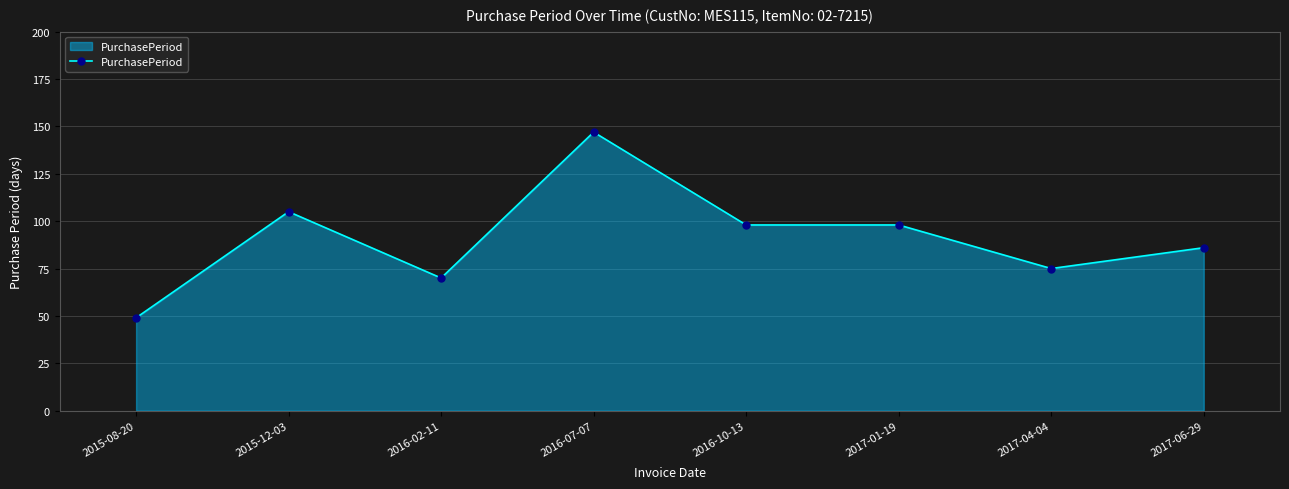

Reading left to right, transcribe all the data shown in this chart.

2015-08-20=49	2015-12-03=105	2016-02-11=70	2016-07-07=147	2016-10-13=98	2017-01-19=98	2017-04-04=75	2017-06-29=86